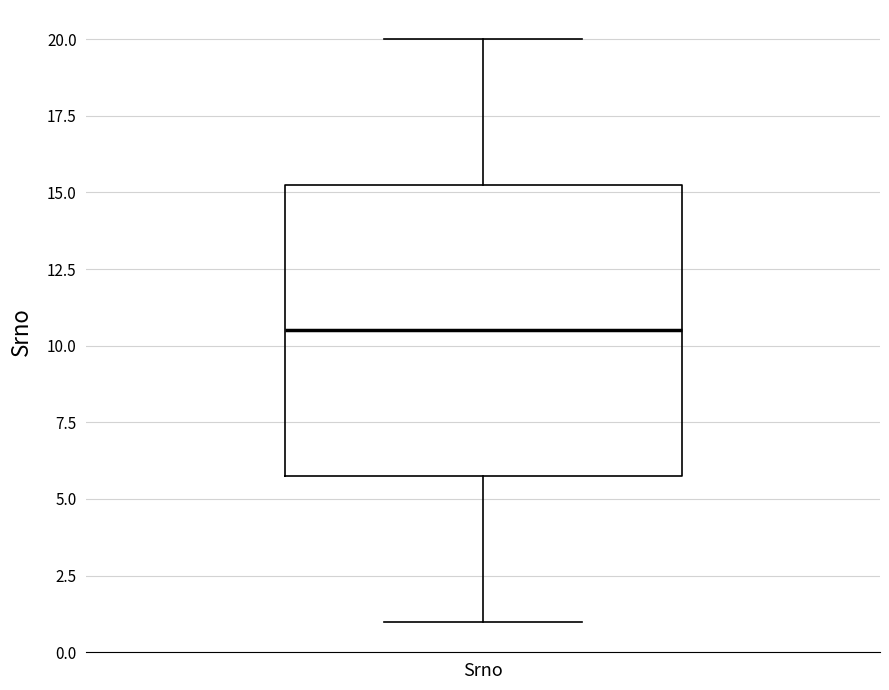

Where does the lower whisker of the box for Srno end on the y-axis? The values are not printed on the chart, so give them approximately, as read against the axis.

1.0